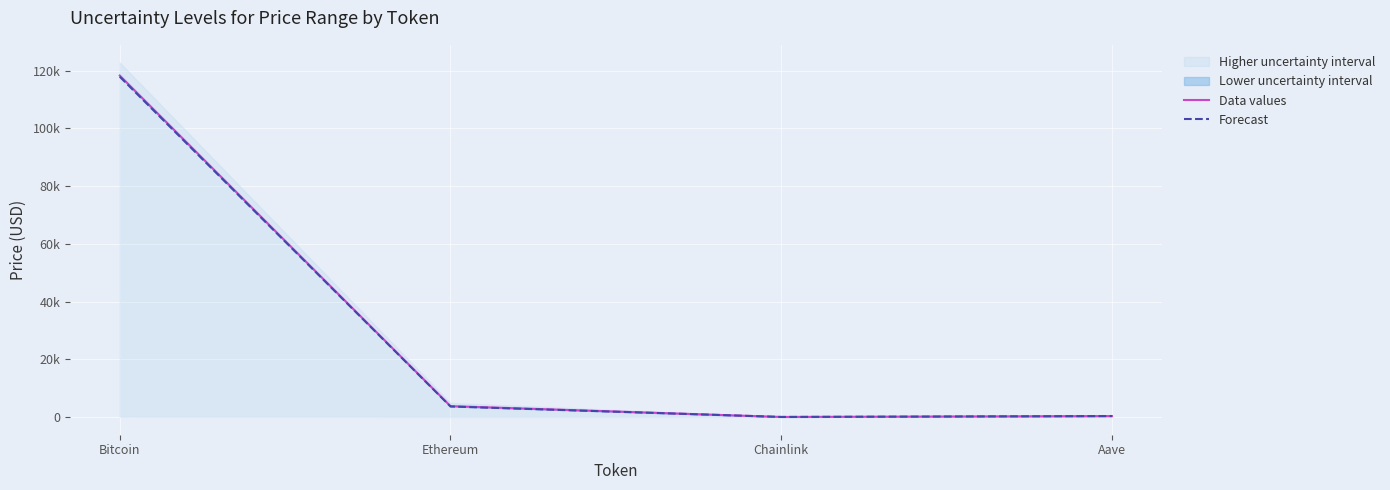

What is the highest value of the Data values series?

118347.0